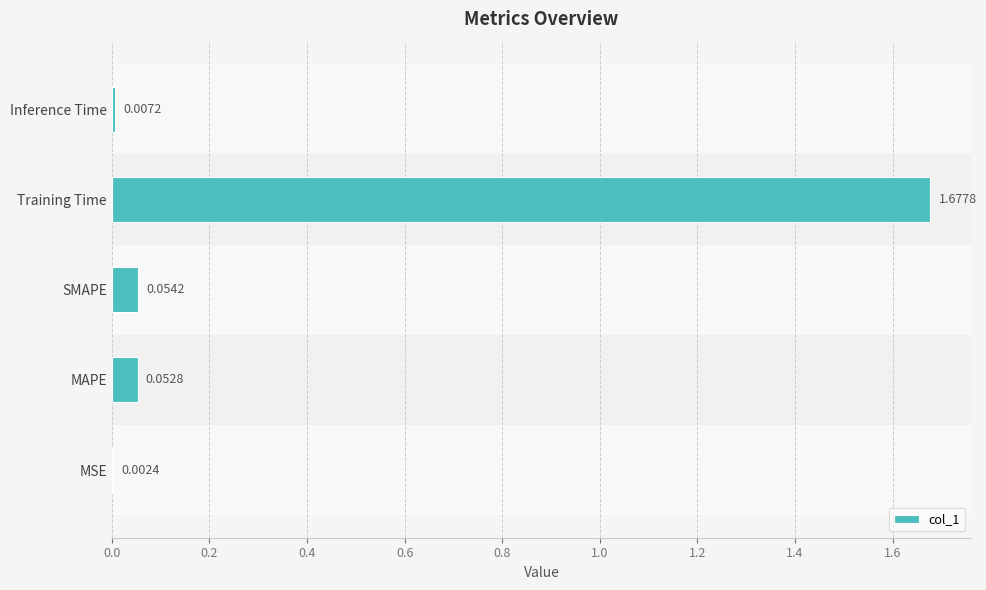

Between MSE and Inference Time, which is larger?

Inference Time